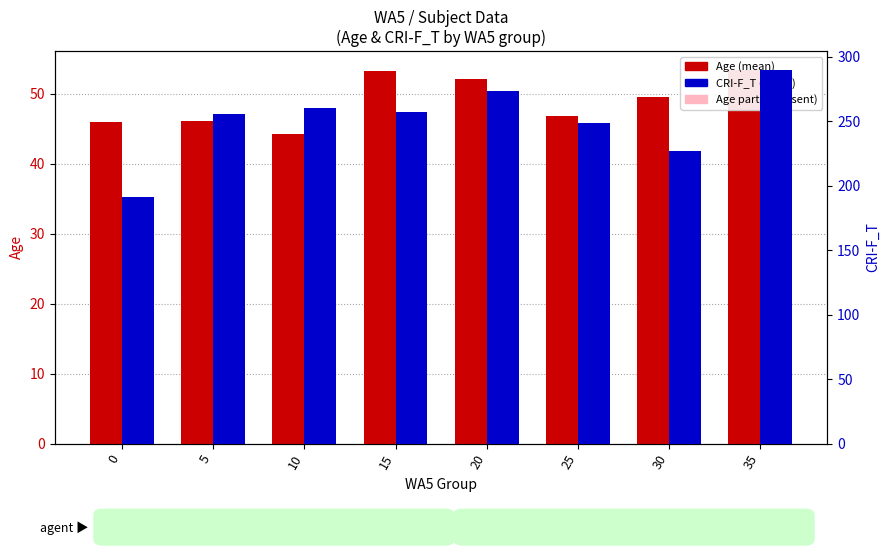

What is the difference between the second highest and second lowest values in the Age (mean) series?

7.2